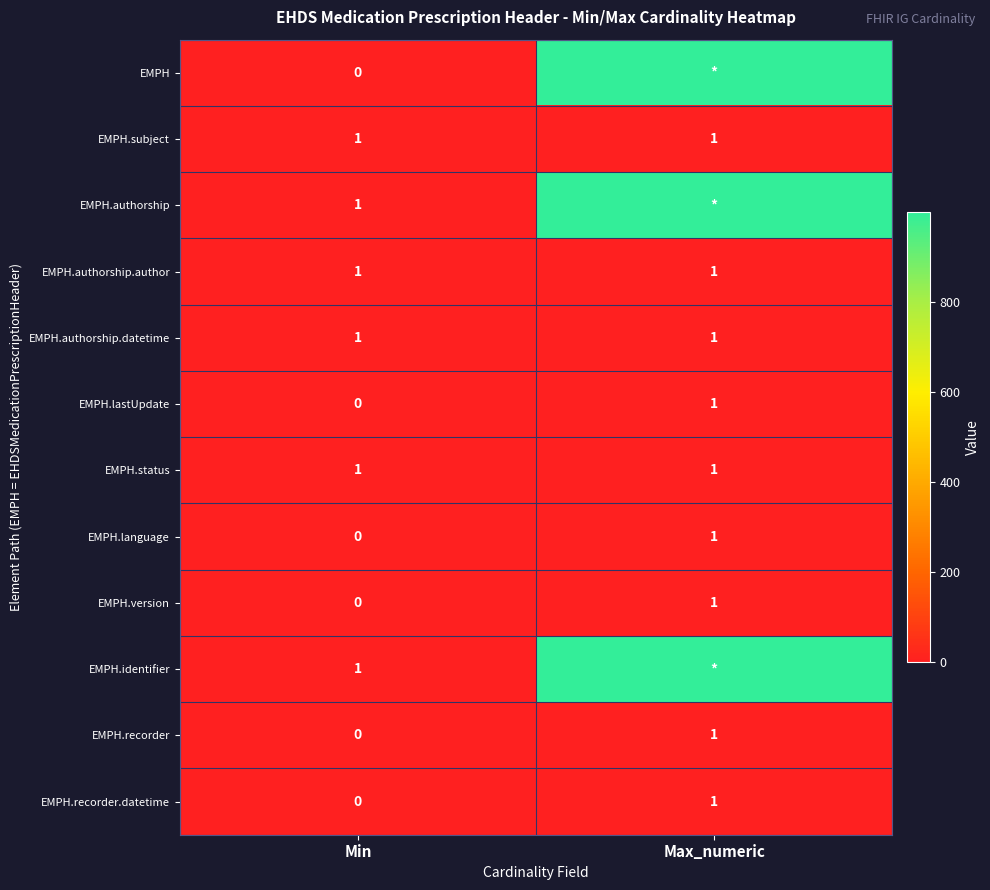

True or false: EMPH.status has a value of 1 at Max_numeric.

True